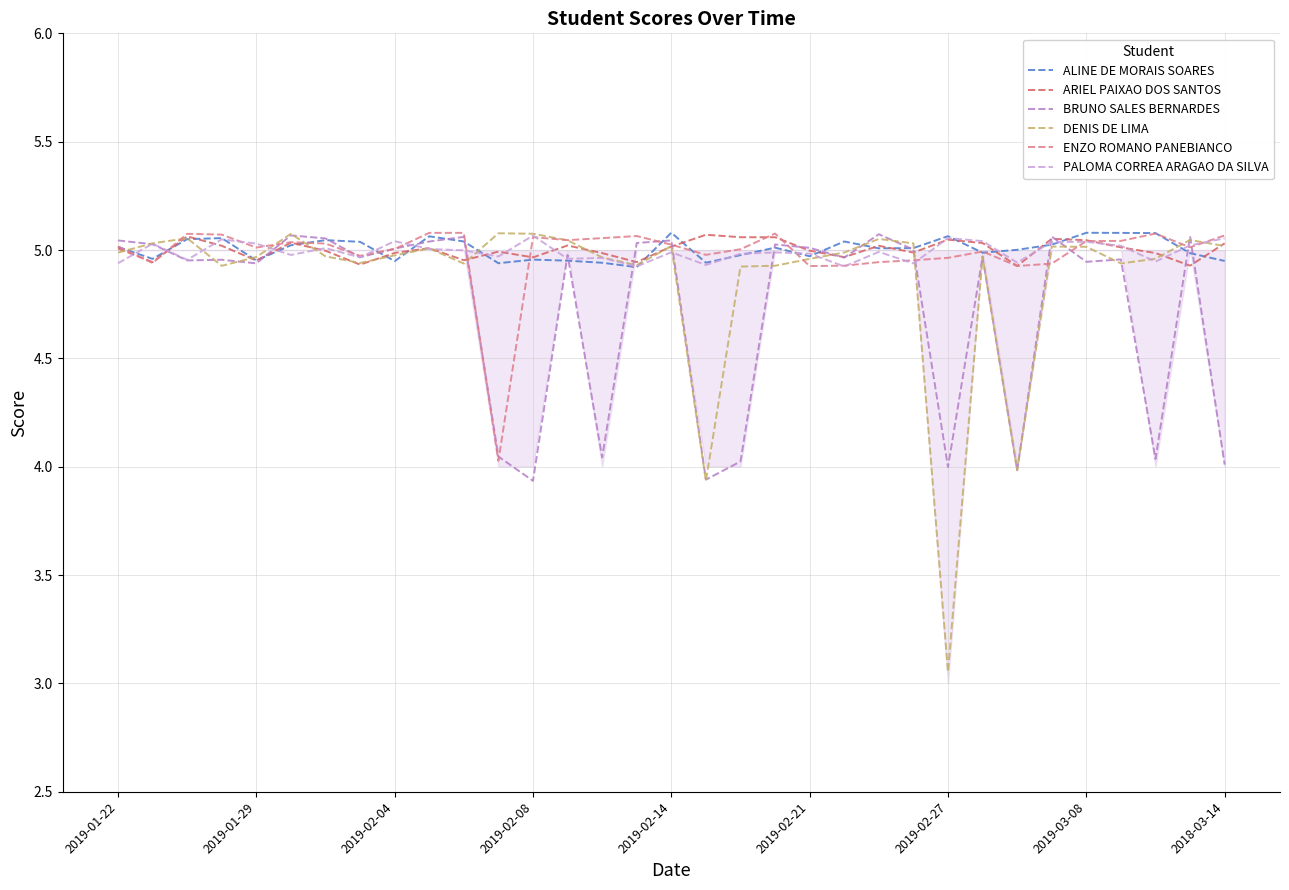

The DENIS DE LIMA series shows 5.0 at 31. True or false?

True